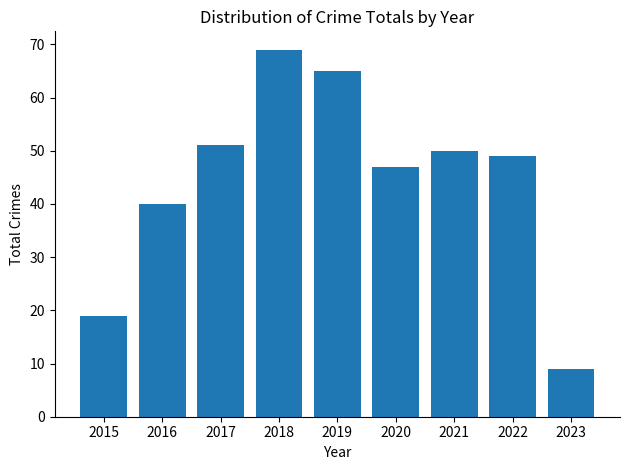

What is the minimum value shown in the chart?

9